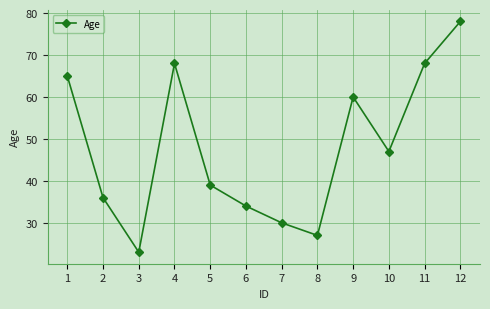

Reading left to right, list all the values displayed in this chart.

1=65	2=36	3=23	4=68	5=39	6=34	7=30	8=27	9=60	10=47	11=68	12=78